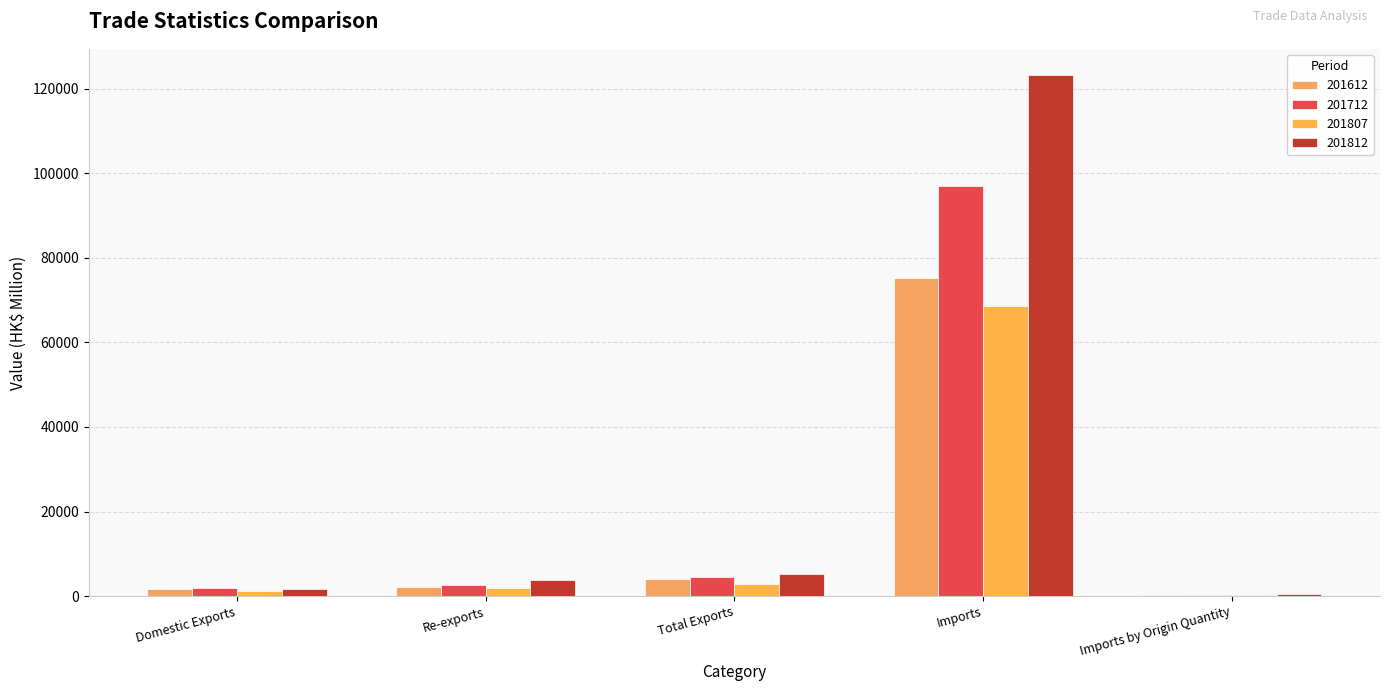

Reading left to right, extract all data points from this chart.

201612: 1748.1	2206.9	3955.0	75199.5	264.0
201712: 1871.2	2665.6	4536.8	97044.2	242.4
201807: 1117.2	1800.6	2917.8	68514.2	284.5
201812: 1614.2	3707.8	5322.0	123295.8	432.5